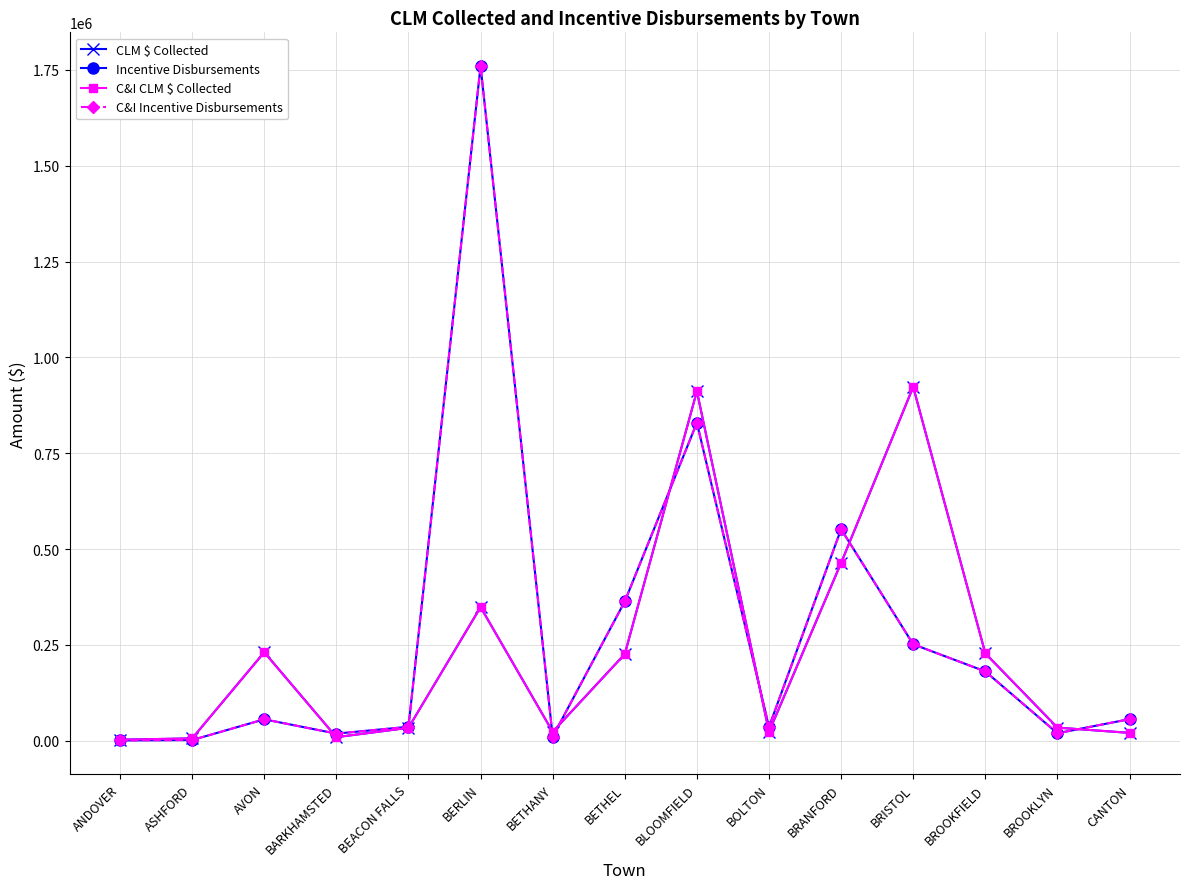

Does the chart have visible grid lines?

Yes